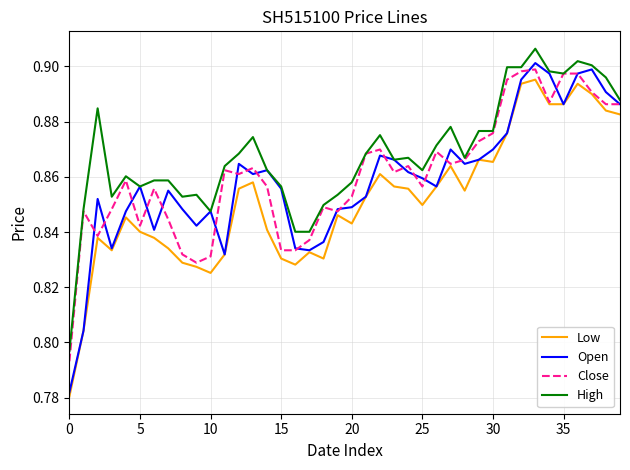

True or false: High and Low intersect in this chart.

False